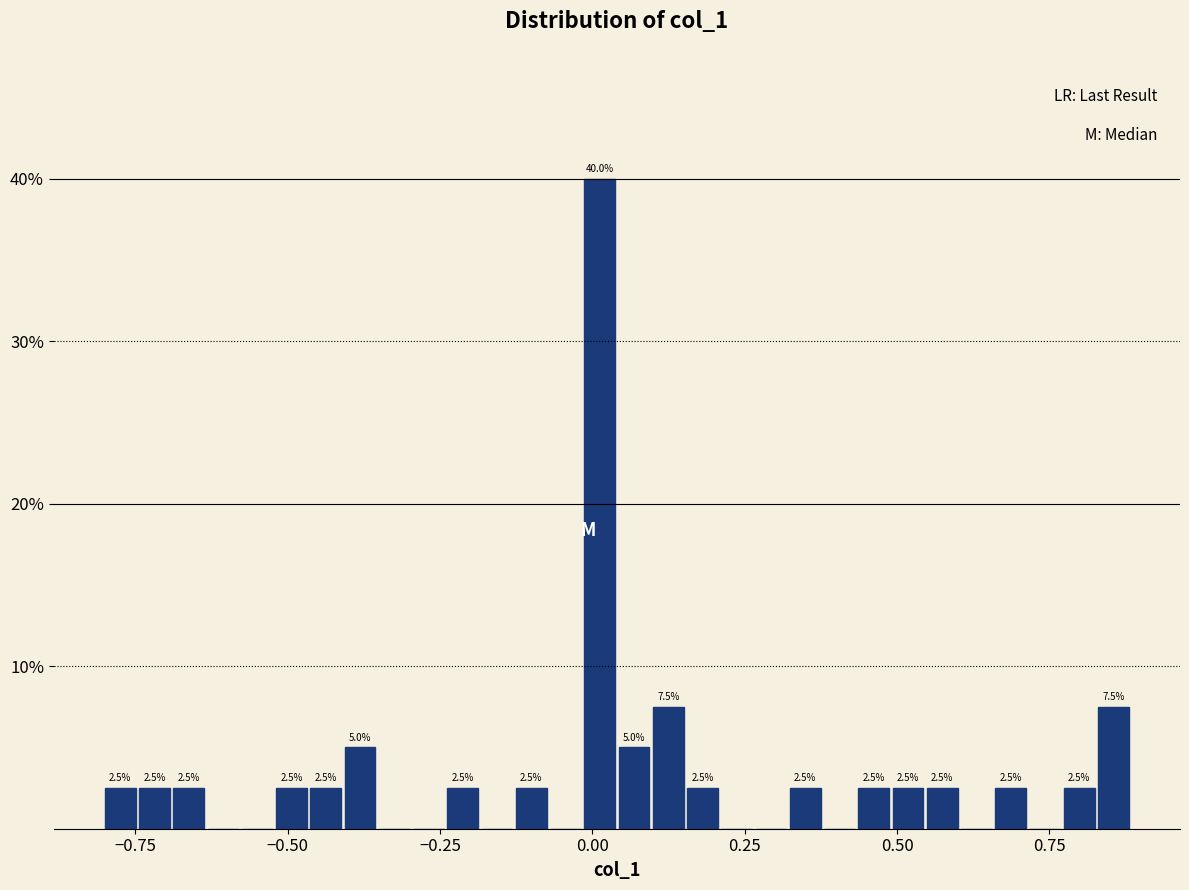

Around what value on the x-axis is the tallest bar? Give the approximate position of its centre, as read against the axis.

0.00